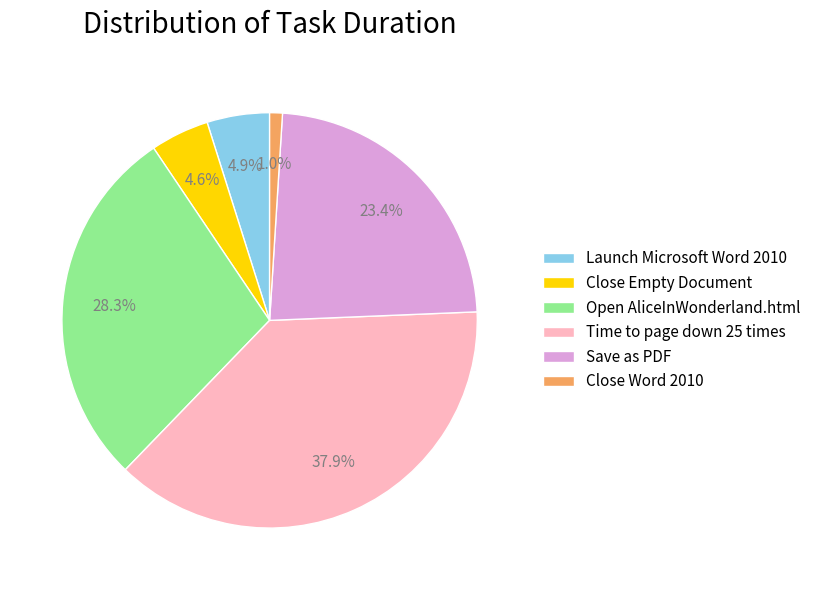

To the nearest percent, what portion does Close Word 2010 represent?

1%